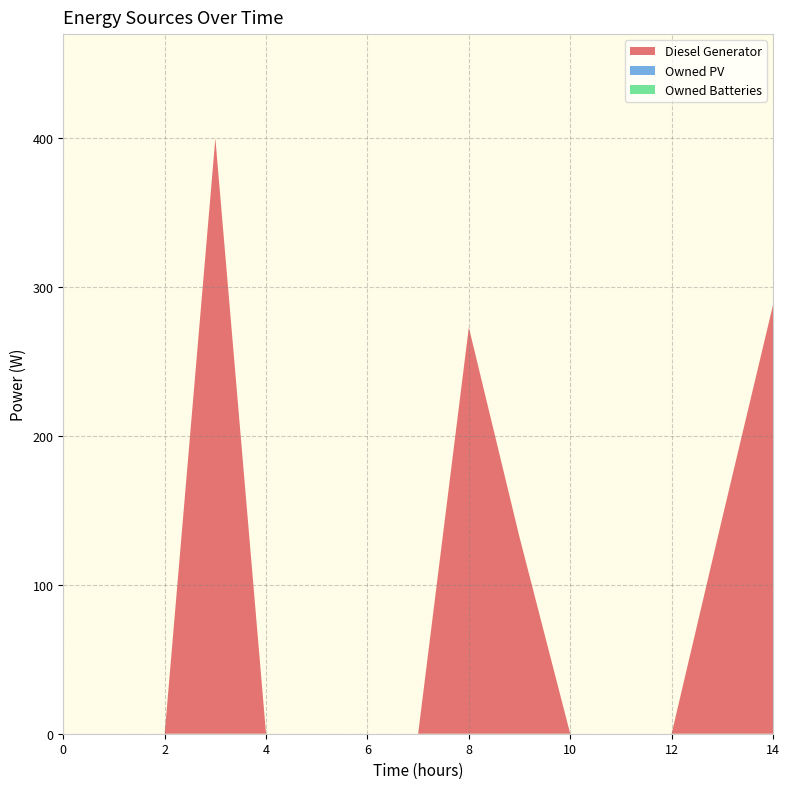

Reading right to left, extract all data points from this chart.

Diesel Generator: 288	145	0	0	0	132	273	0	0	0	0	400	0	0	0
Owned PV: 0	0	0	0	0	0	0	0	0	0	0	0	0	0	0
Owned Batteries: 0	0	0	0	0	0	0	0	0	0	0	0	0	0	0